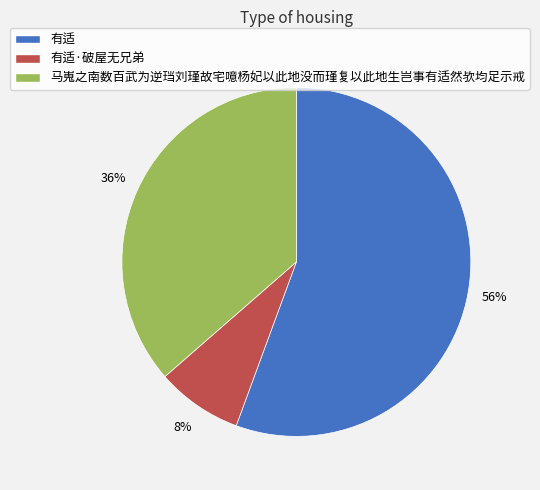

What is the majority slice?

有适